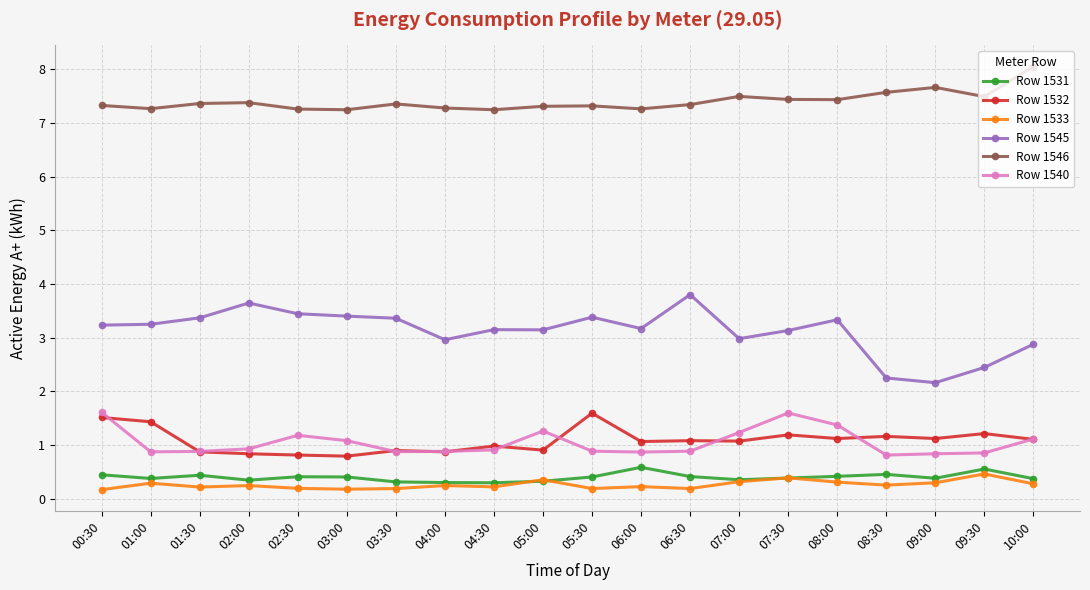

What is the value of the Row 1540 point at the 13th from the left?

0.9